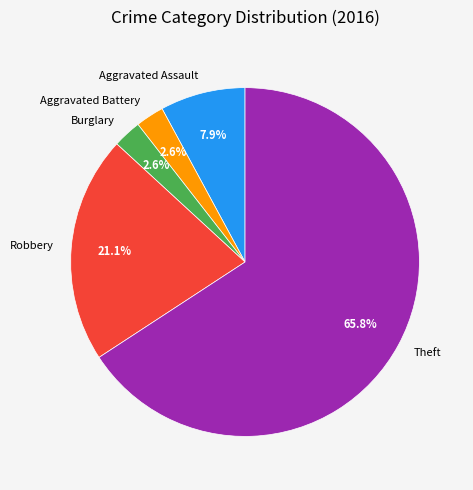

What is the largest slice in the pie chart?

Theft